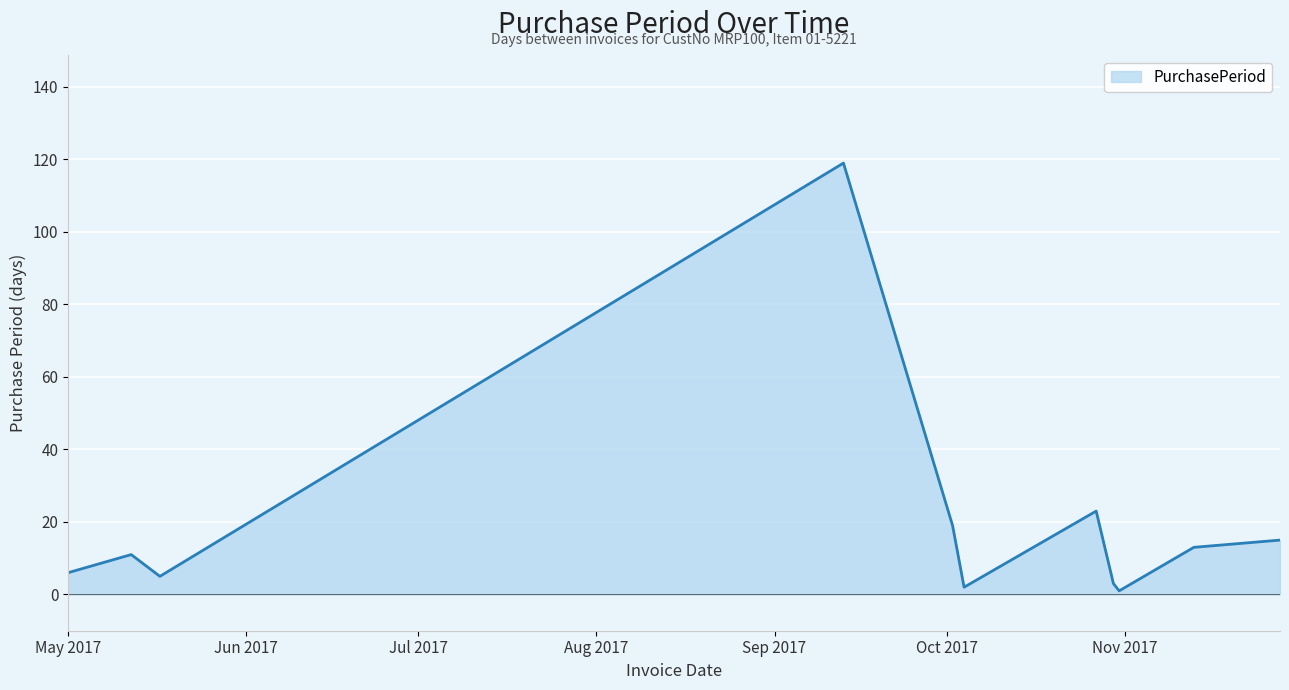

What is the greatest value displayed?

119